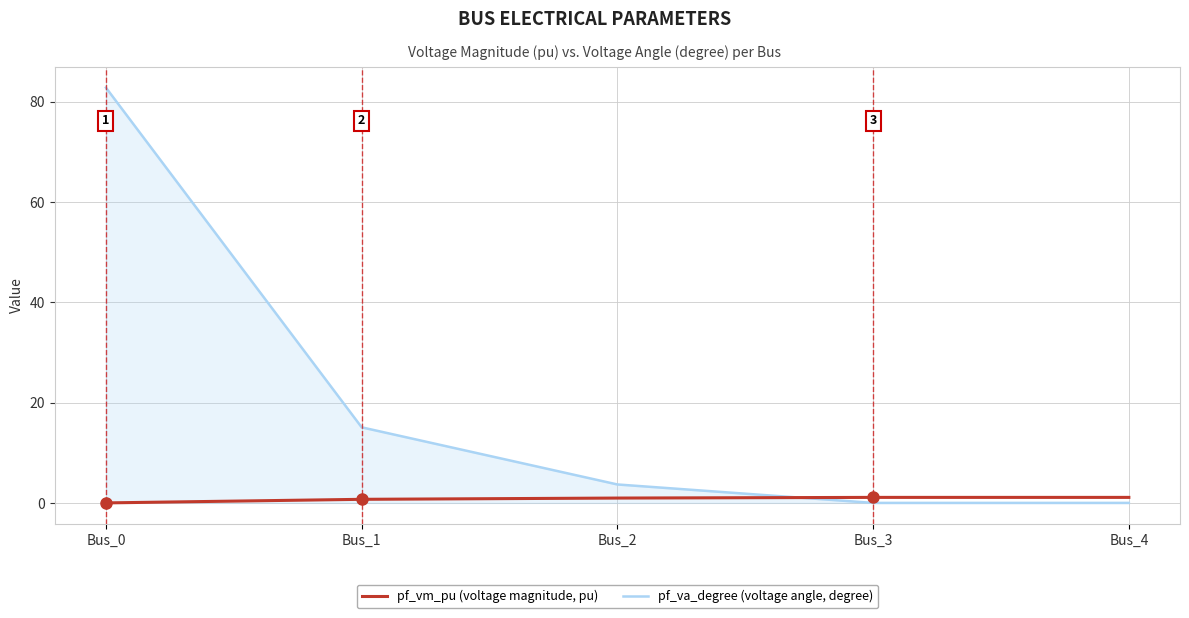

What is the maximum value shown in the chart?

82.8